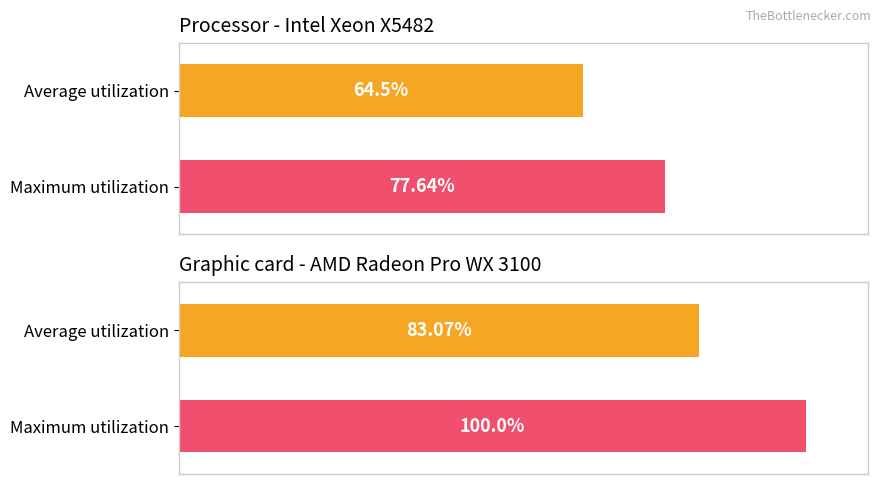

What is the value of the Average utilization bar at the 2nd from the left?

83.1